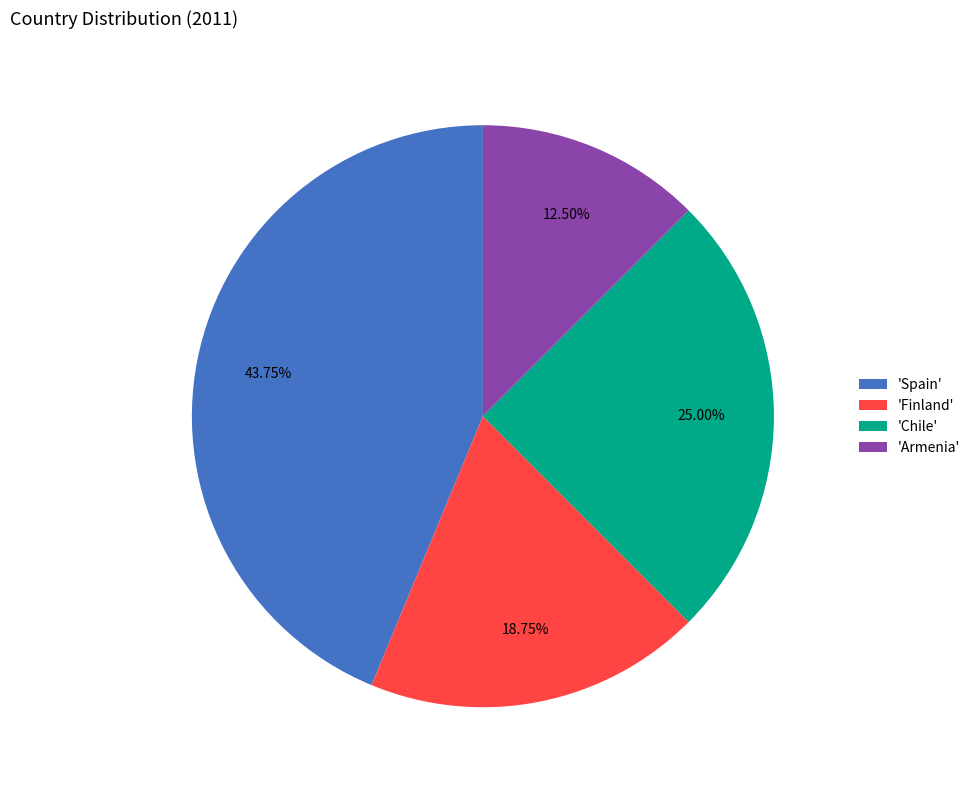

Rank the categories by value from lowest to highest.

'Armenia', 'Finland', 'Chile', 'Spain'